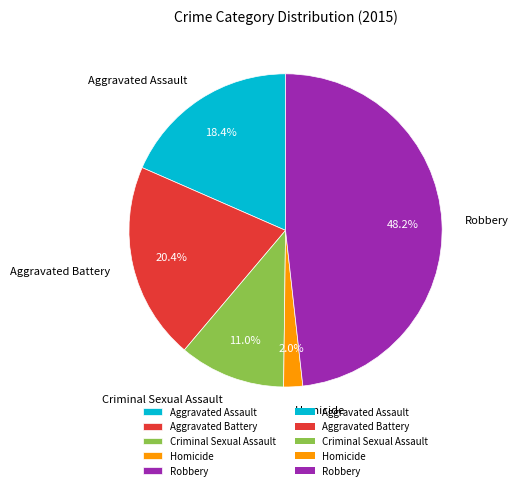

True or false: Aggravated Battery accounts for 10% of the total.

False